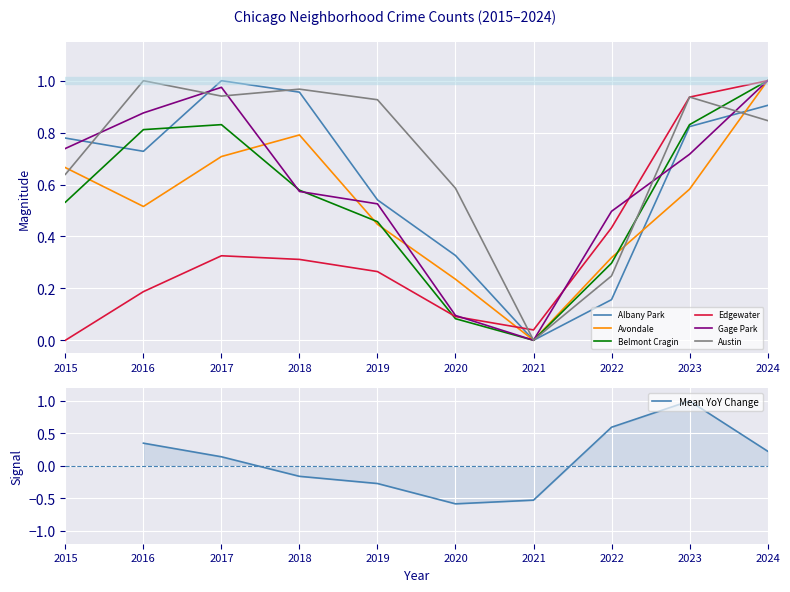

Is it true that Avondale equals 0.0 at 2021?

True